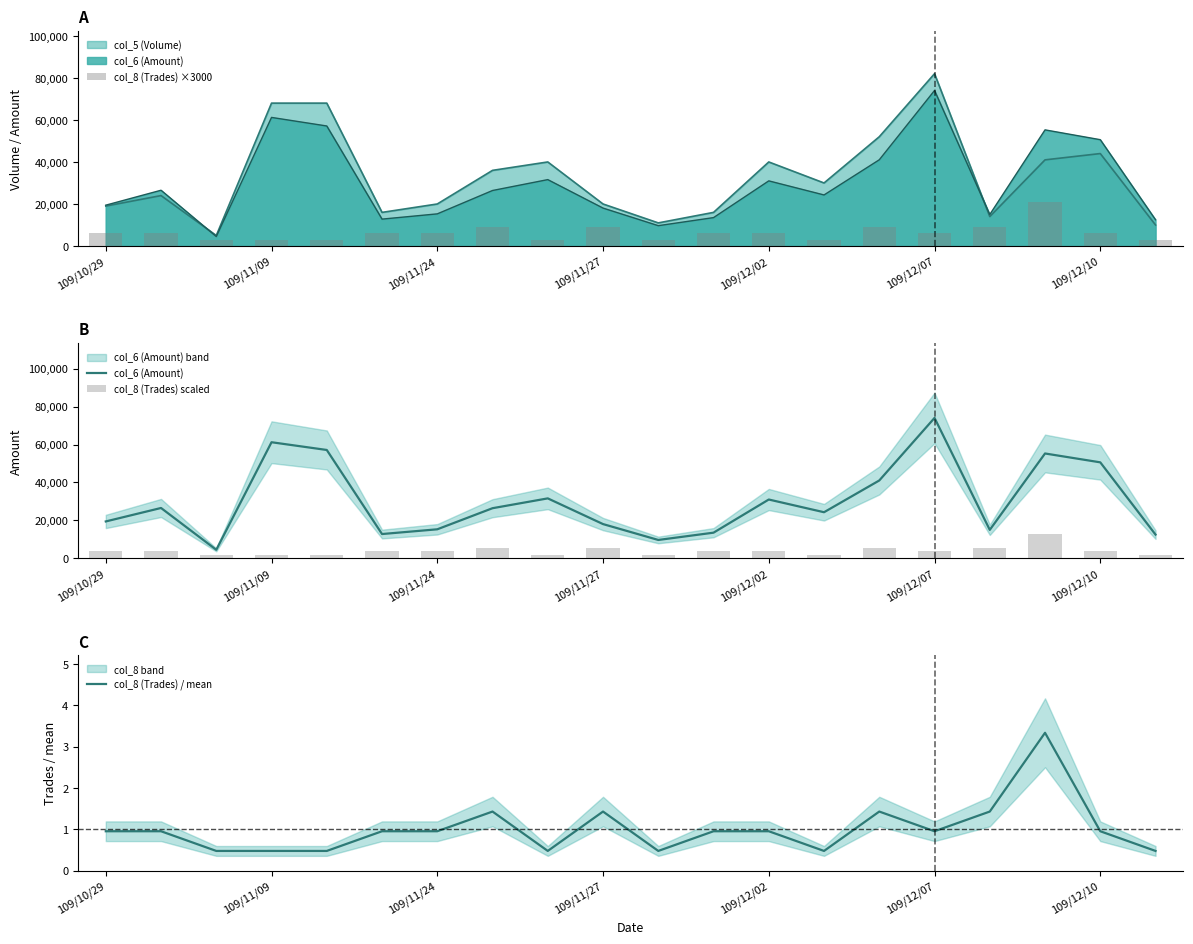

What is the total value across all series at 109/11/27?

32451.4